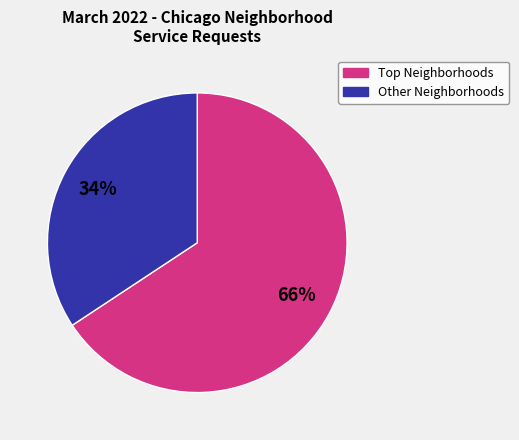

Rank the categories by value from highest to lowest.

Top Neighborhoods, Other Neighborhoods